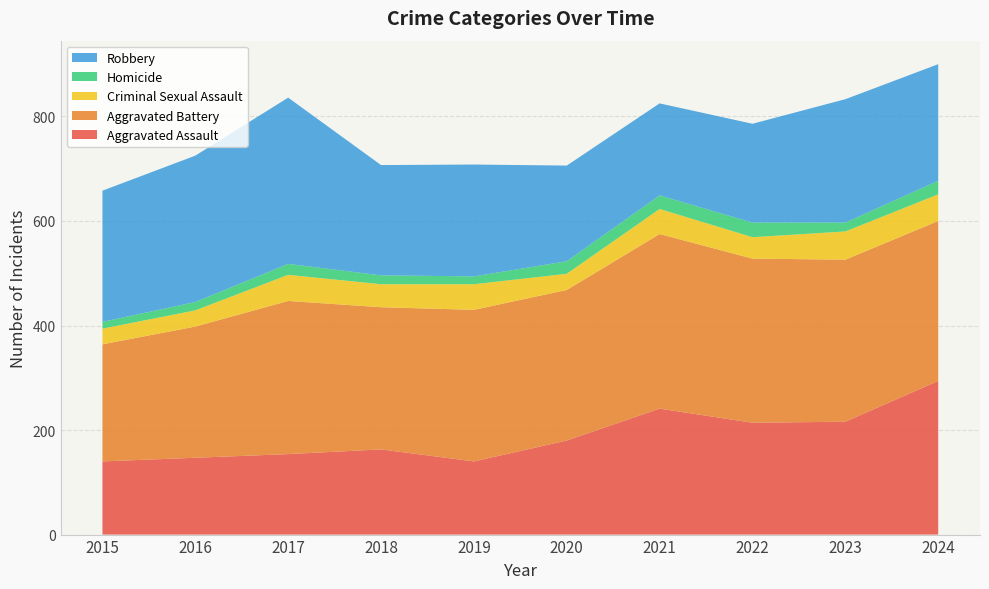

Reading right to left, what are all the values shown in this chart?

Aggravated Assault: 2024=294	2023=216	2022=214	2021=241	2020=180	2019=140	2018=163	2017=154	2016=147	2015=140
Aggravated Battery: 2024=306	2023=310	2022=314	2021=334	2020=288	2019=290	2018=272	2017=293	2016=251	2015=224
Criminal Sexual Assault: 2024=51	2023=54	2022=41	2021=48	2020=31	2019=49	2018=44	2017=50	2016=31	2015=30
Homicide: 2024=26	2023=17	2022=28	2021=26	2020=24	2019=15	2018=17	2017=21	2016=16	2015=13
Robbery: 2024=223	2023=236	2022=189	2021=176	2020=183	2019=214	2018=211	2017=318	2016=280	2015=251